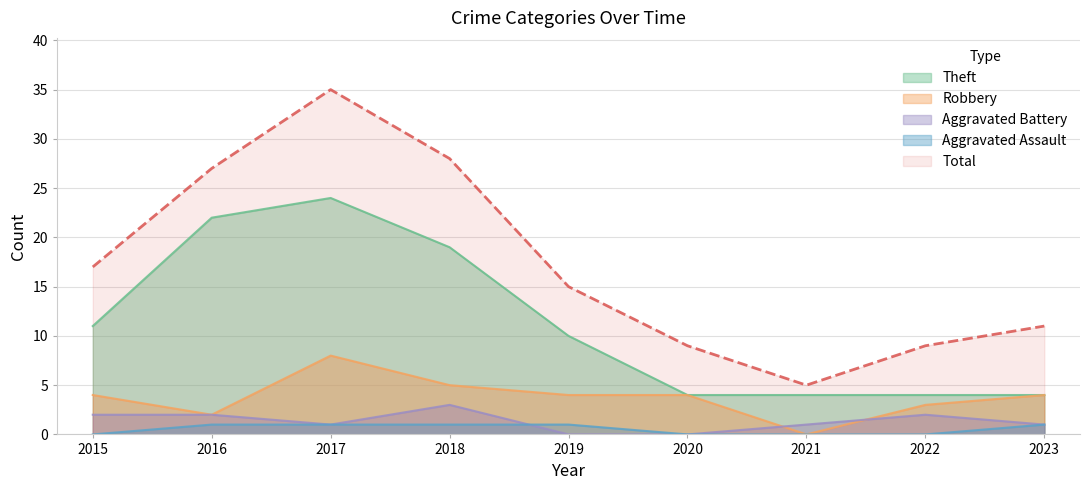

The Total series shows 18 at 2016. True or false?

False